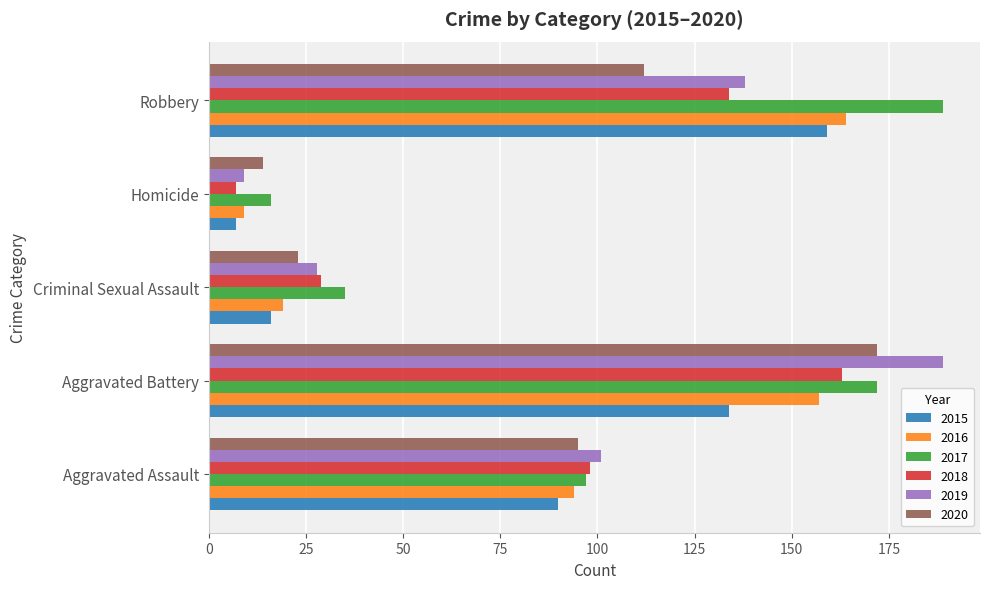

List the labels in order of 2015 value, largest first.

Robbery, Aggravated Battery, Aggravated Assault, Criminal Sexual Assault, Homicide